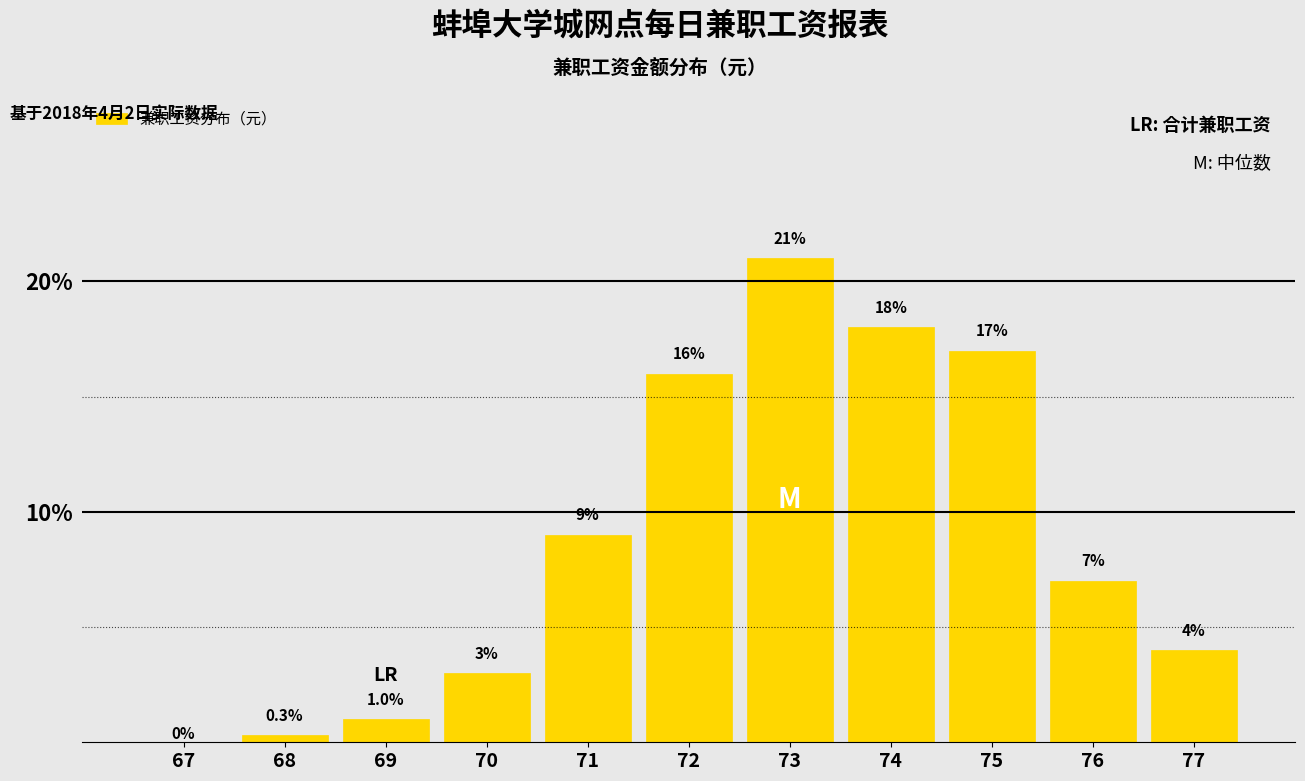

Reading left to right, list all the values displayed in this chart.

67=0.0	68=0.3	69=1.0	70=3.0	71=9.0	72=16.0	73=21.0	74=18.0	75=17.0	76=7.0	77=4.0